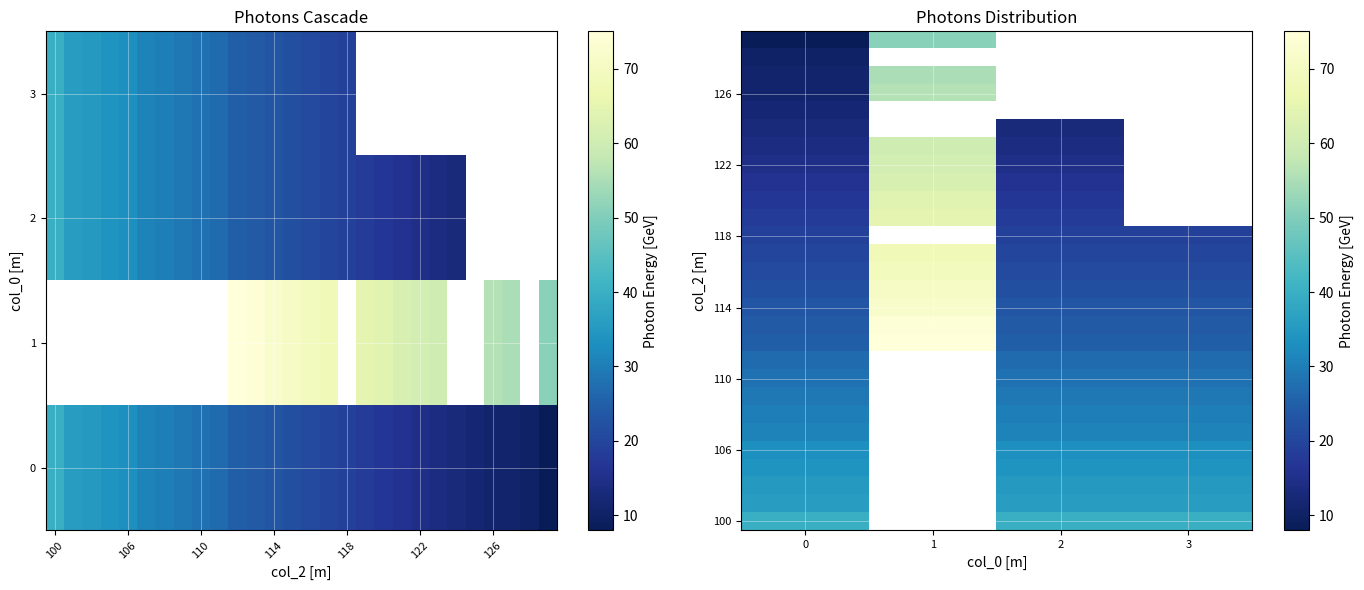

At how many categories does at least one series exceed 13?

4